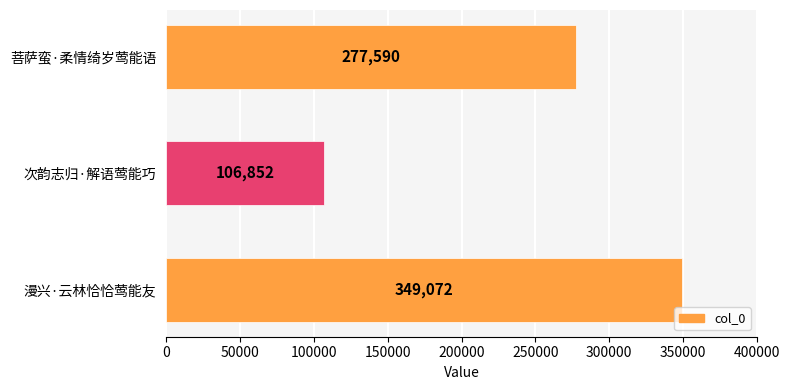

What is the change in value from 漫兴·云林恰恰莺能友 to 次韵志归·解语莺能巧?

-242220